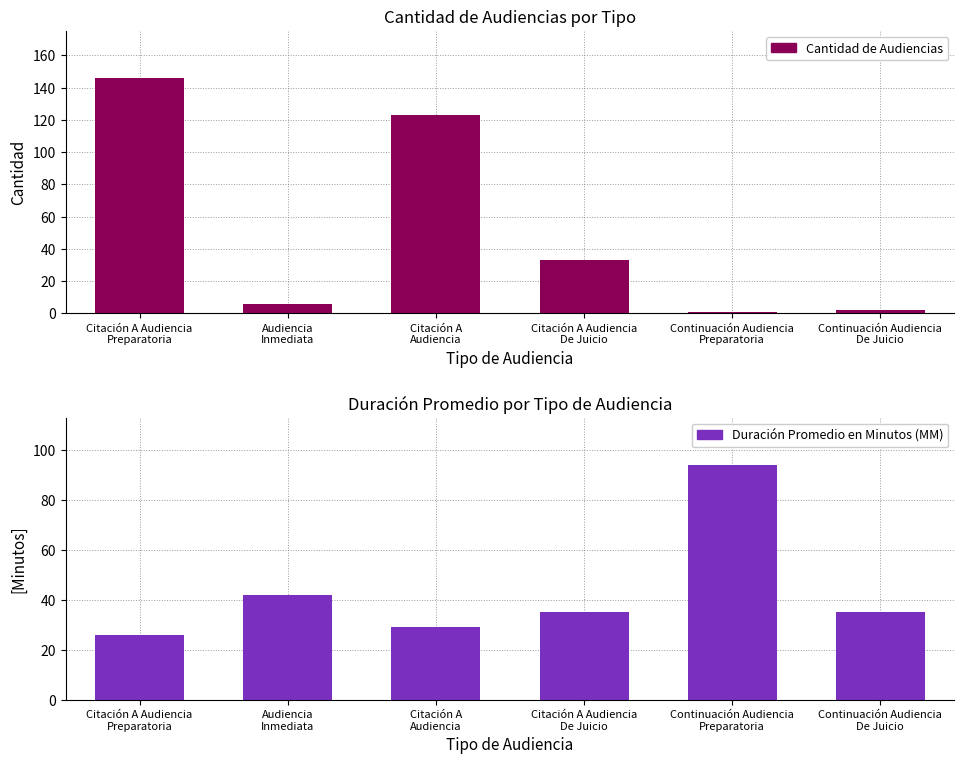

At which label does Cantidad de Audiencias reach its minimum?

Continuación Audiencia
Preparatoria